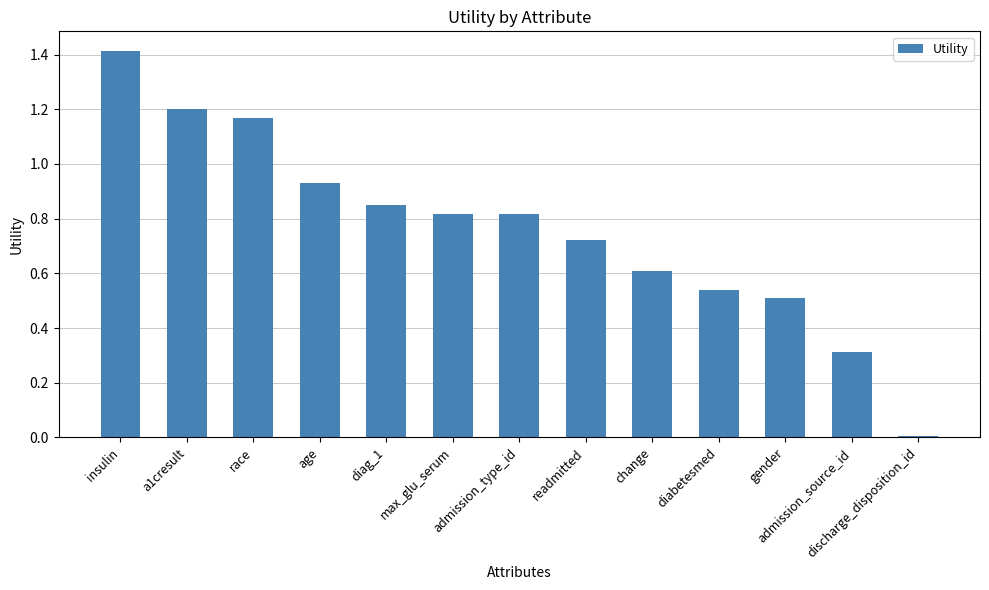

Between discharge_disposition_id and admission_source_id, which is larger?

admission_source_id